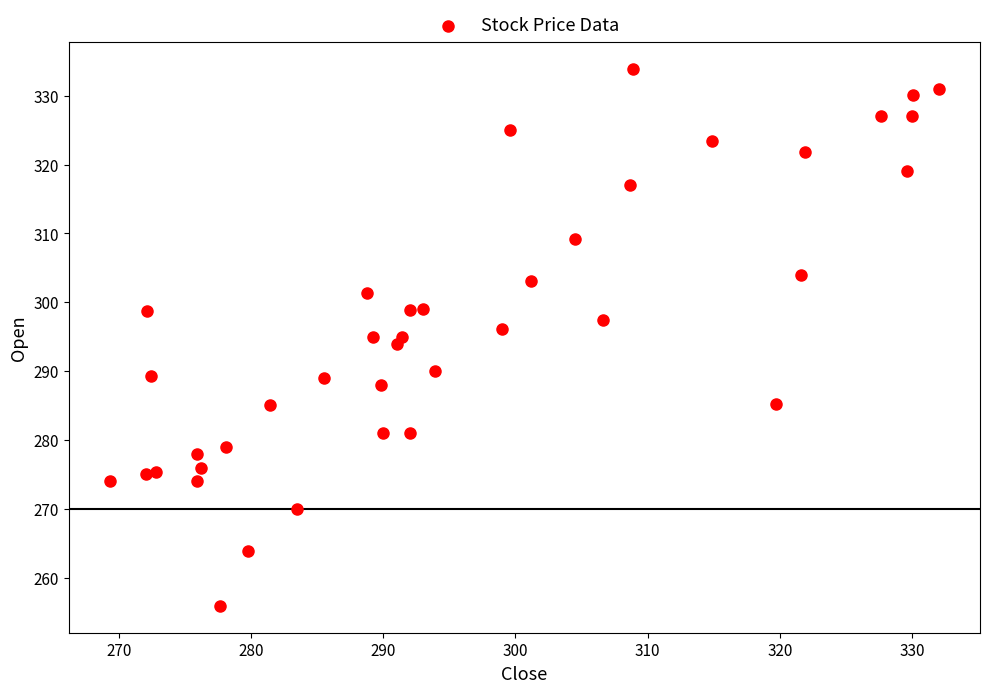

What is the range of X values (max minus min)?

62.6